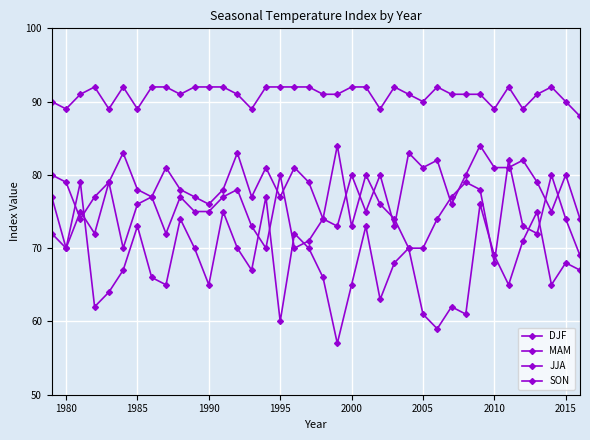

How many lines are shown in the chart?

4